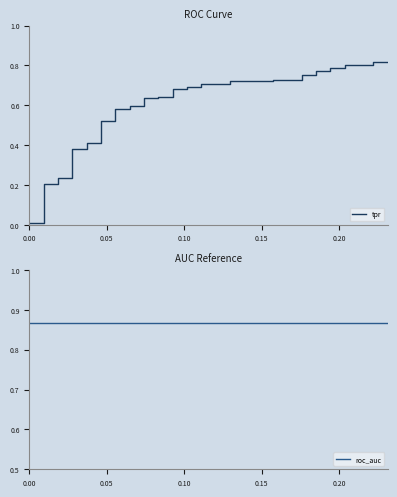

Which series has the largest total across all categories?

roc_auc